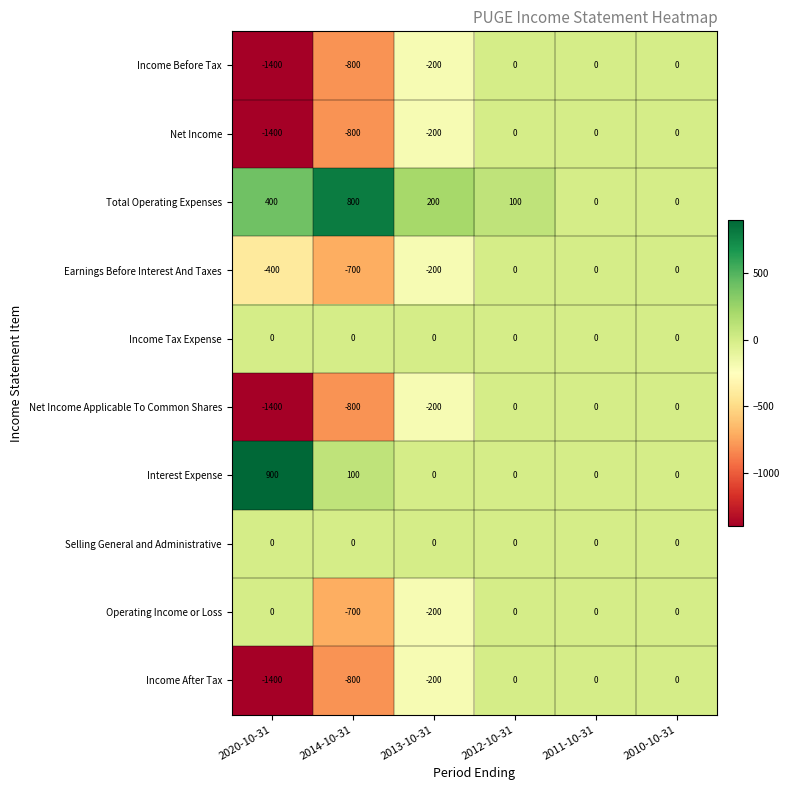

The value of Income After Tax at 2013-10-31 is -200. True or false?

True